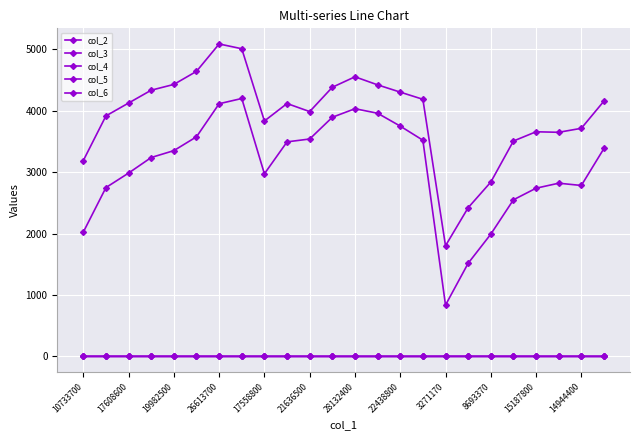

Where does the col_3 series first go above 3350?

19982500